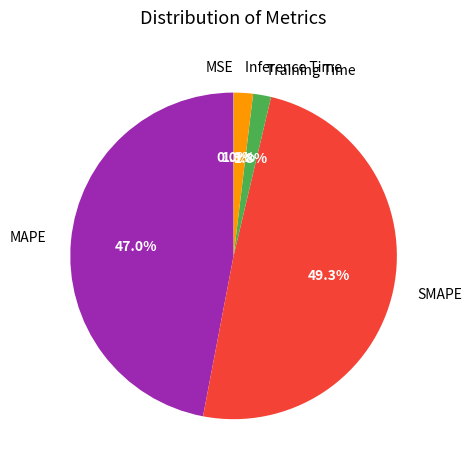

Combined, do MAPE and SMAPE account for over 50%?

Yes